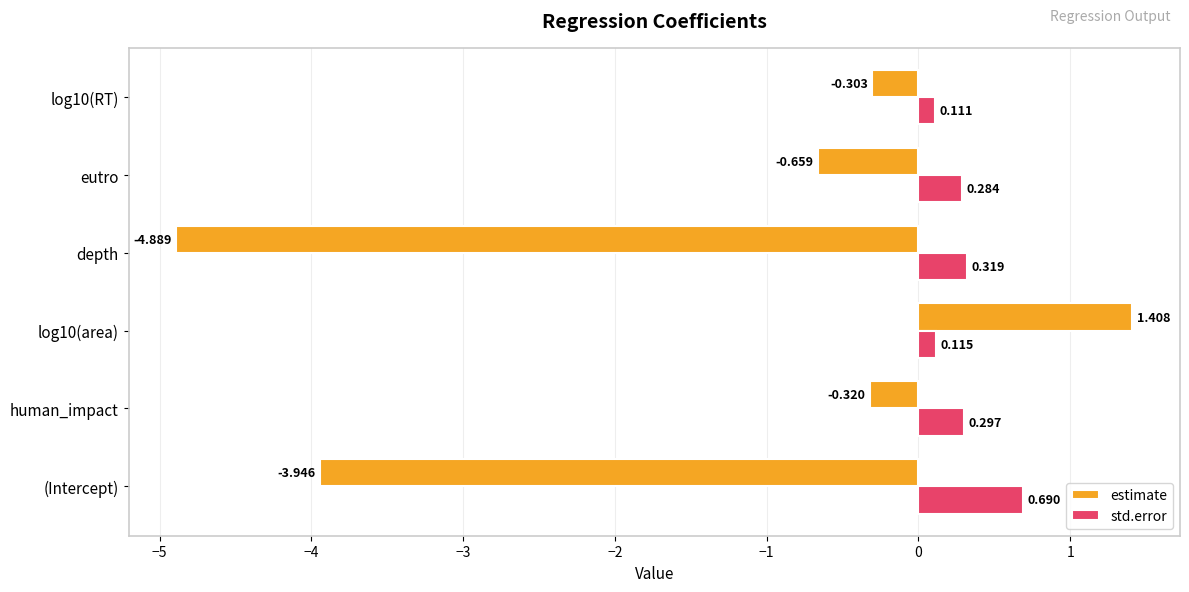

Is the value of std.error at eutro greater than the value of estimate at eutro?

Yes